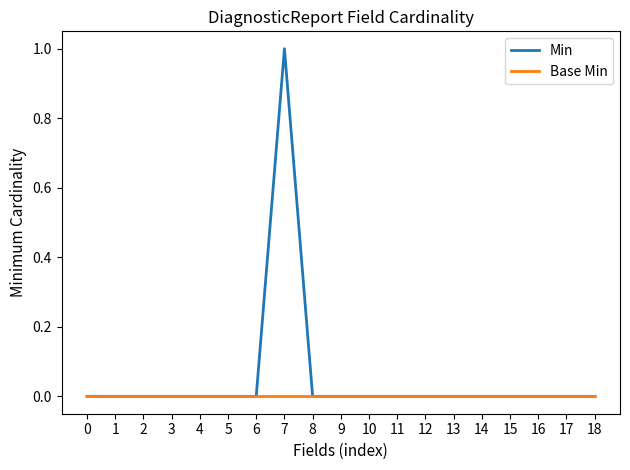

What is the greatest value displayed?

1